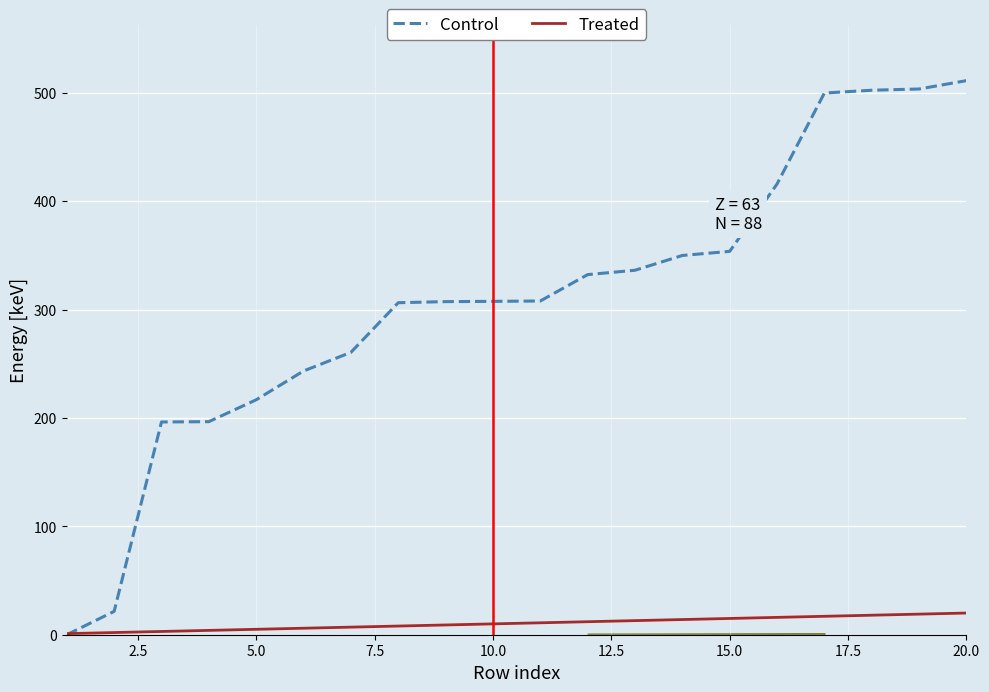

True or false: Treated has more than 1 interior local peaks.

False